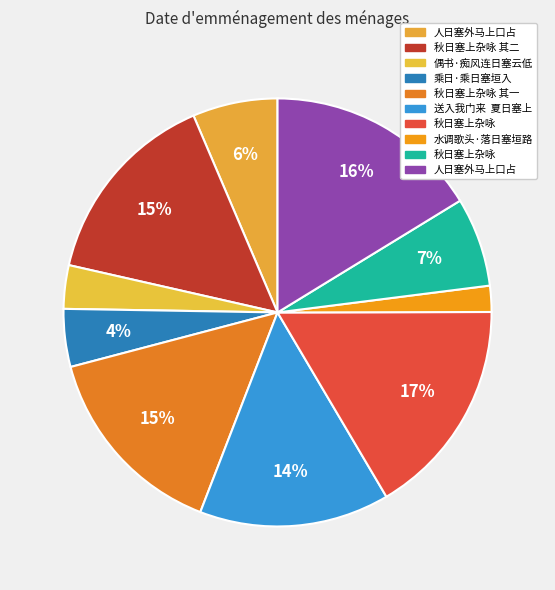

How many segments does this pie chart have?

10